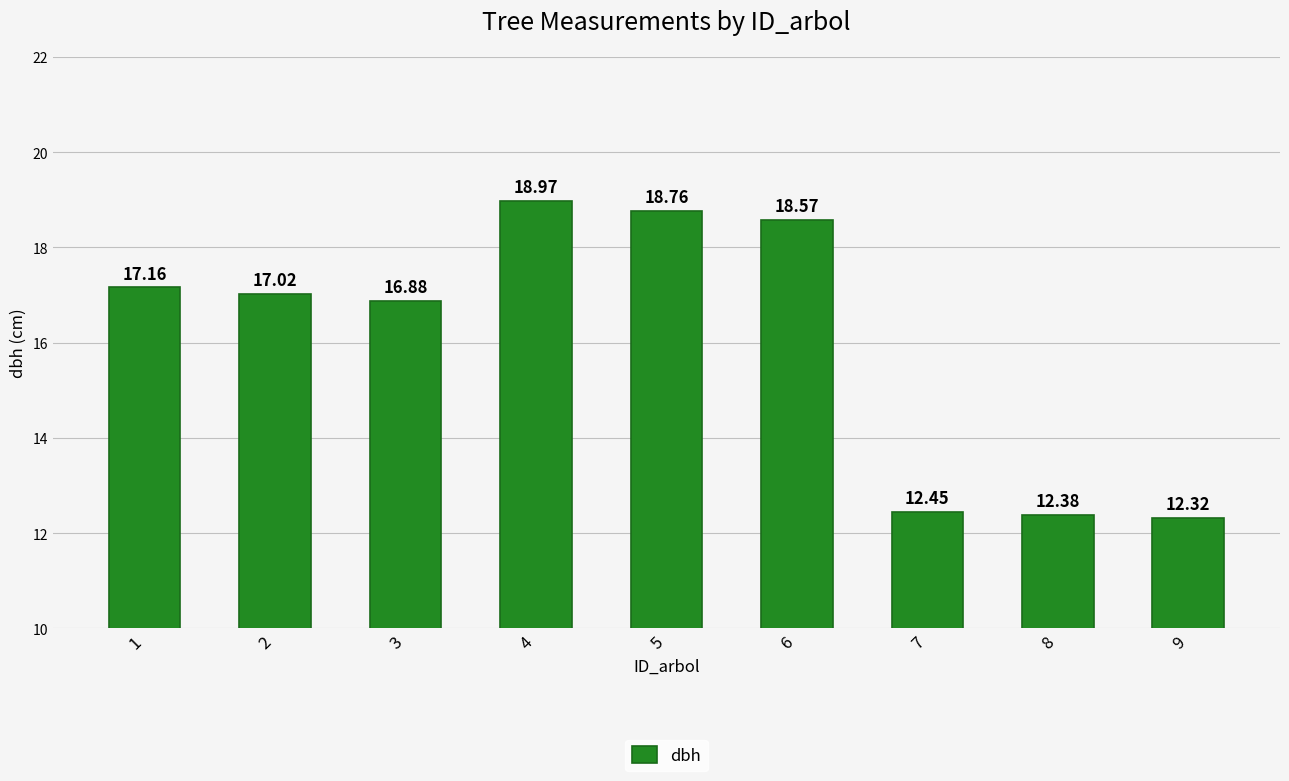

At which category does the chart reach its peak across all series?

4